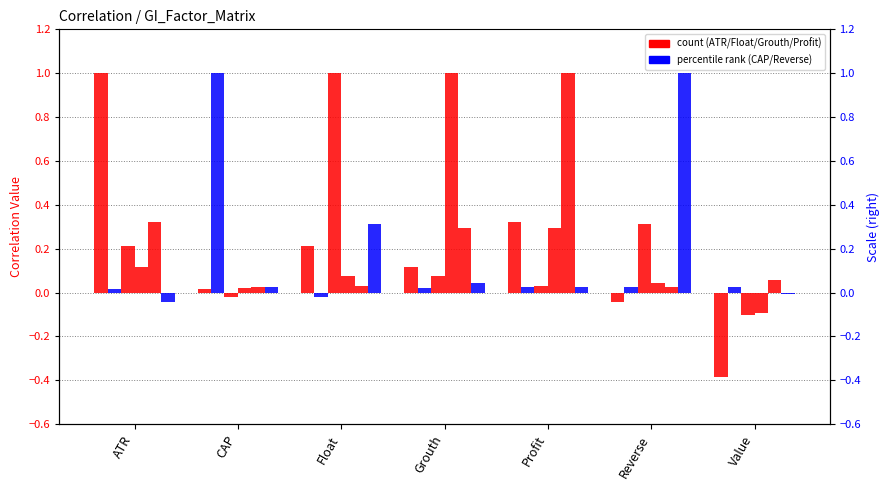

The value of Float at Float is 1.0. True or false?

True